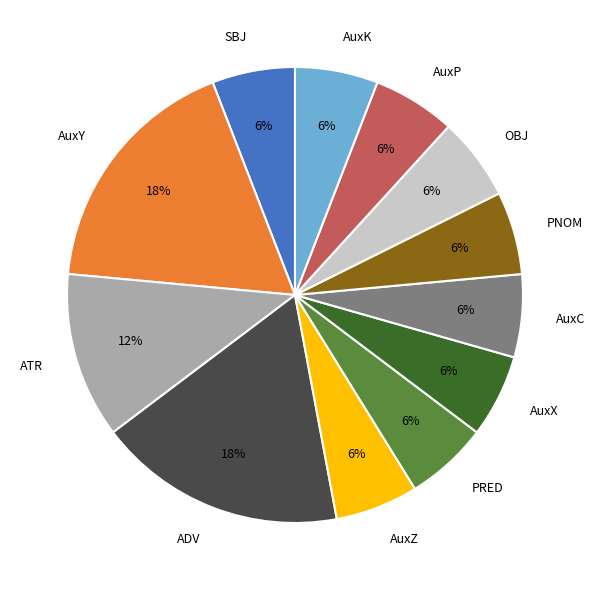

To the nearest percent, what is the combined percentage of ADV and AuxC?

24%